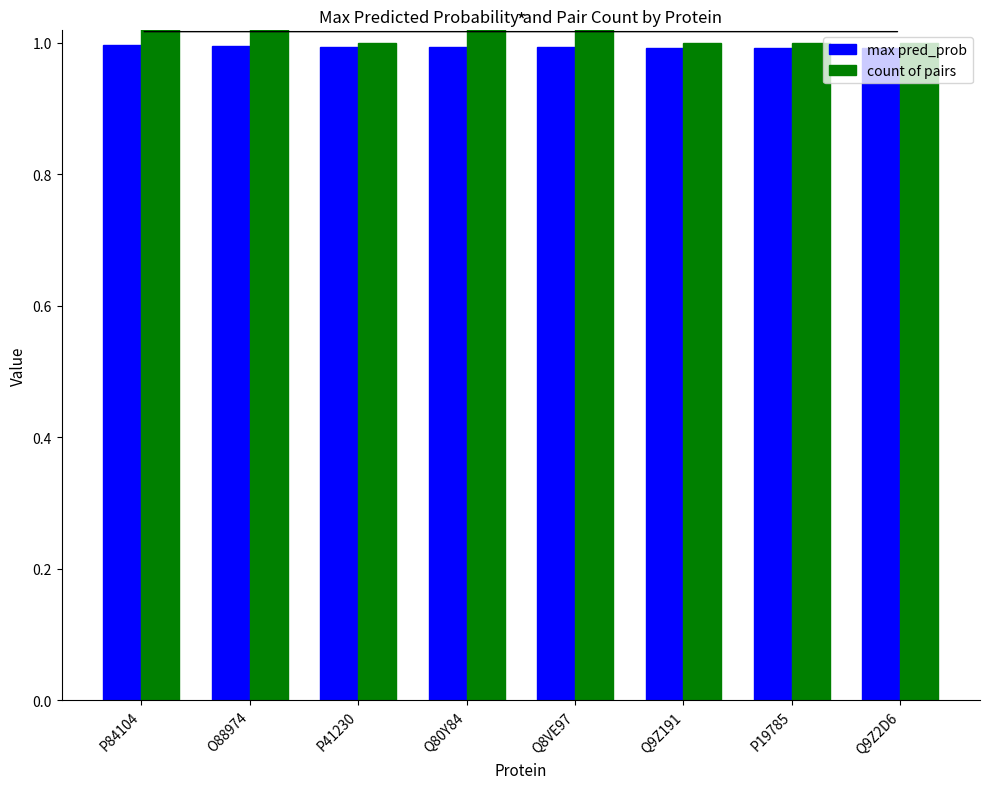

What is the value of the max pred_prob bar at the 1st from the left?

1.0